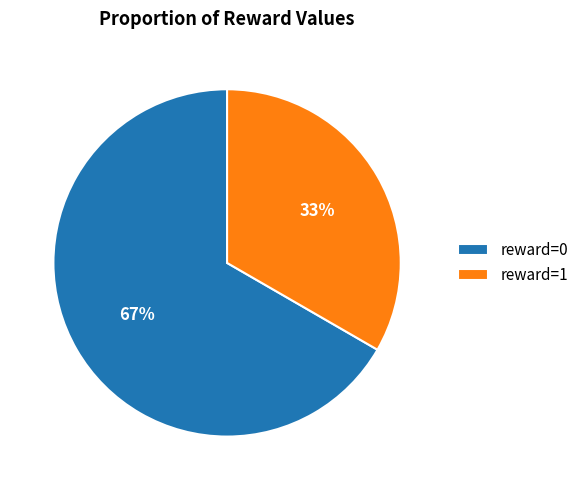

Between reward=1 and reward=0, which is larger?

reward=0